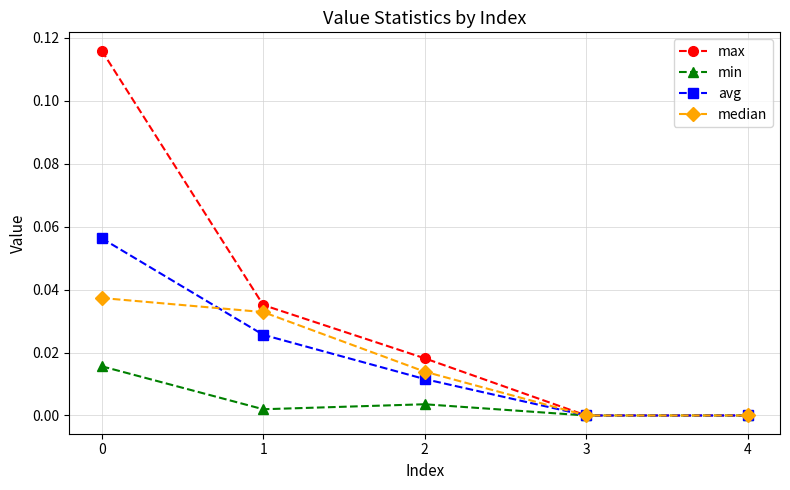

How many distinct data groups are displayed?

4